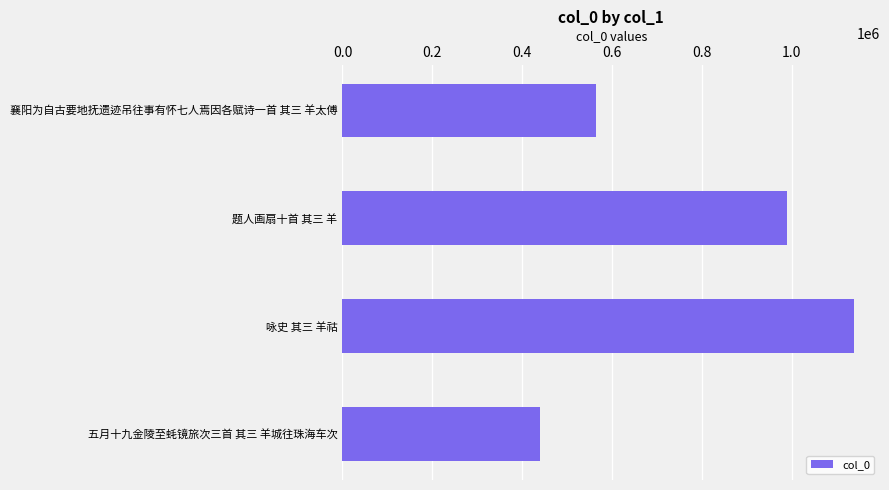

At which label is the value closest to 790206?

题人画扇十首 其三 羊